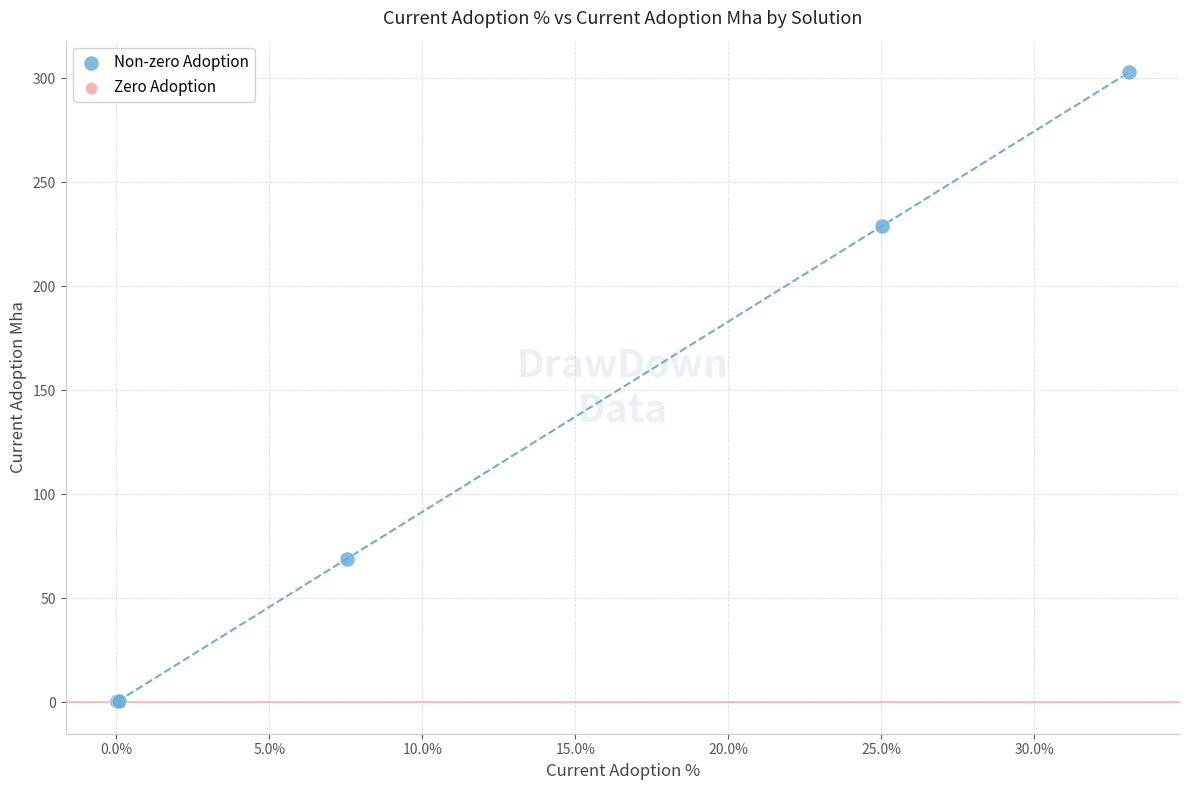

Which series contains the highest Y value?

Non-zero Adoption